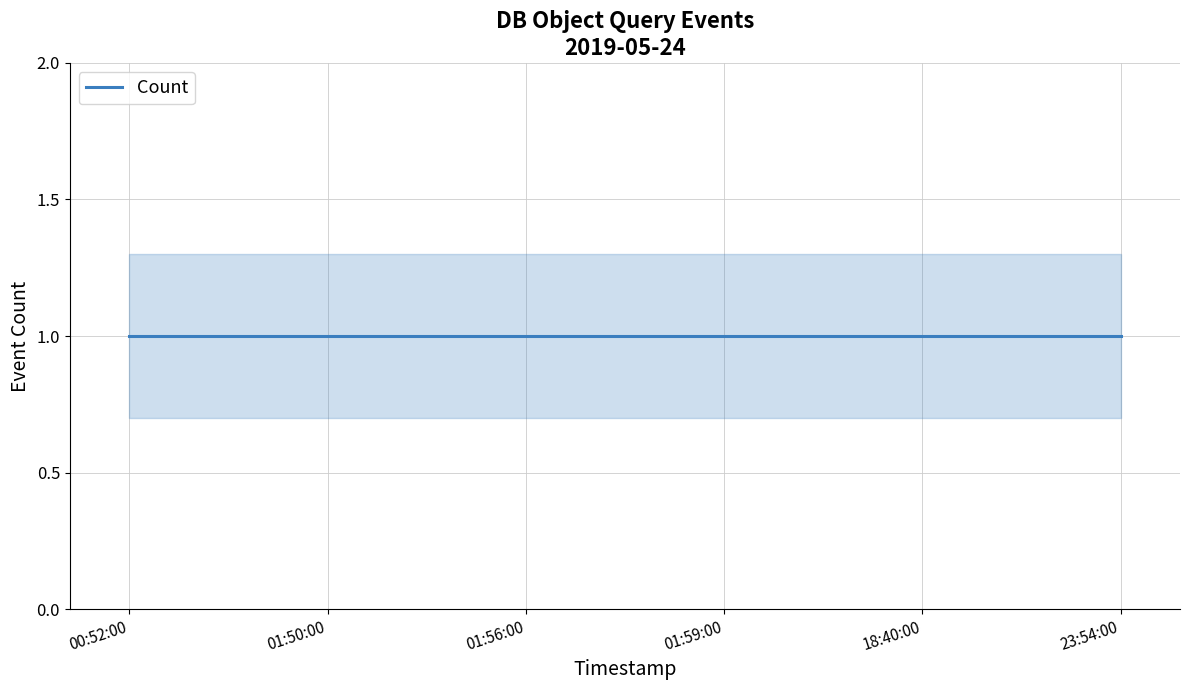

Which series changed the most between 2019-05-24 01:59:00 and 2019-05-24 18:40:00?

Count (low)